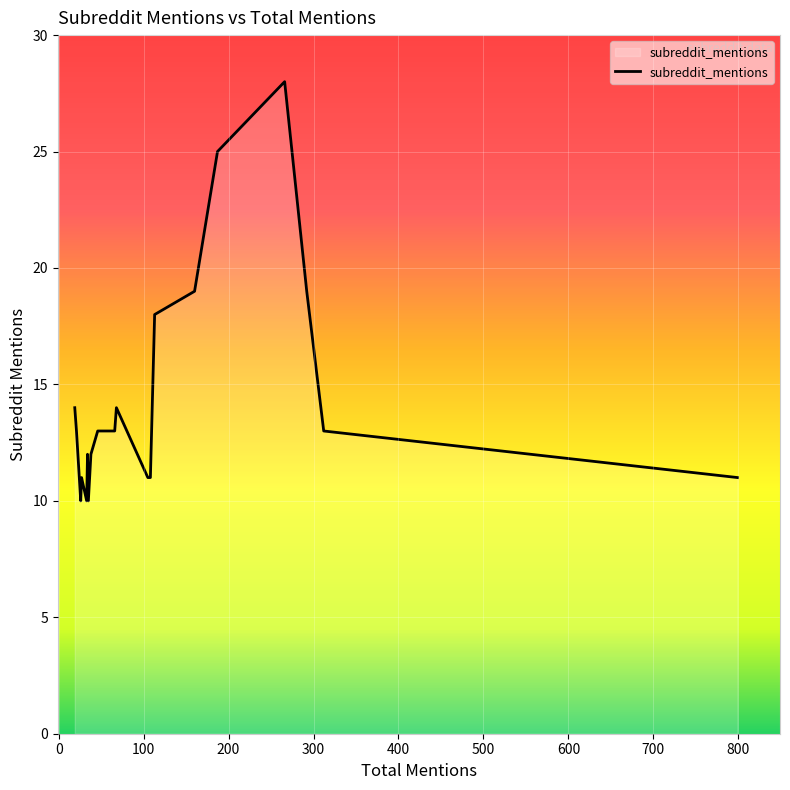

Does the chart display data point markers on the line(s)?

No